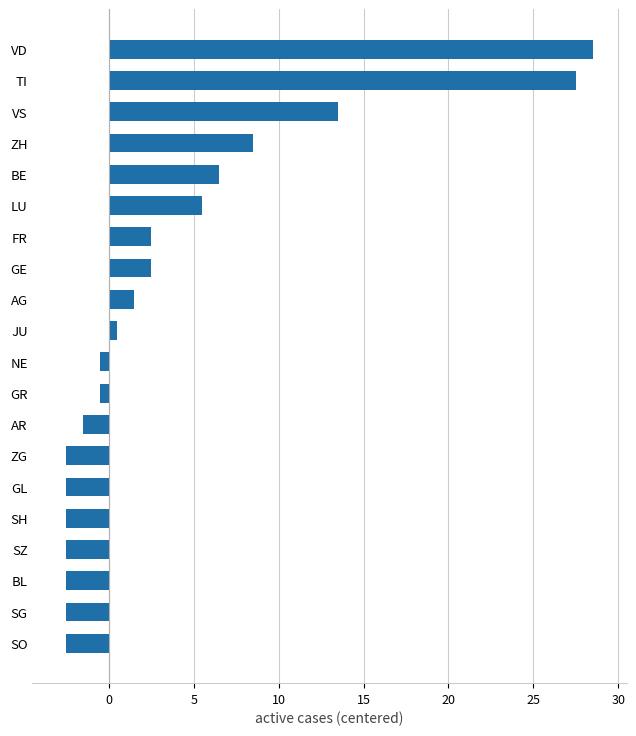

Reading bottom to top, list all the values displayed in this chart.

SO=-2.5	SG=-2.5	BL=-2.5	SZ=-2.5	SH=-2.5	GL=-2.5	ZG=-2.5	AR=-1.5	GR=-0.5	NE=-0.5	JU=0.5	AG=1.5	GE=2.5	FR=2.5	LU=5.5	BE=6.5	ZH=8.5	VS=13.5	TI=27.5	VD=28.5